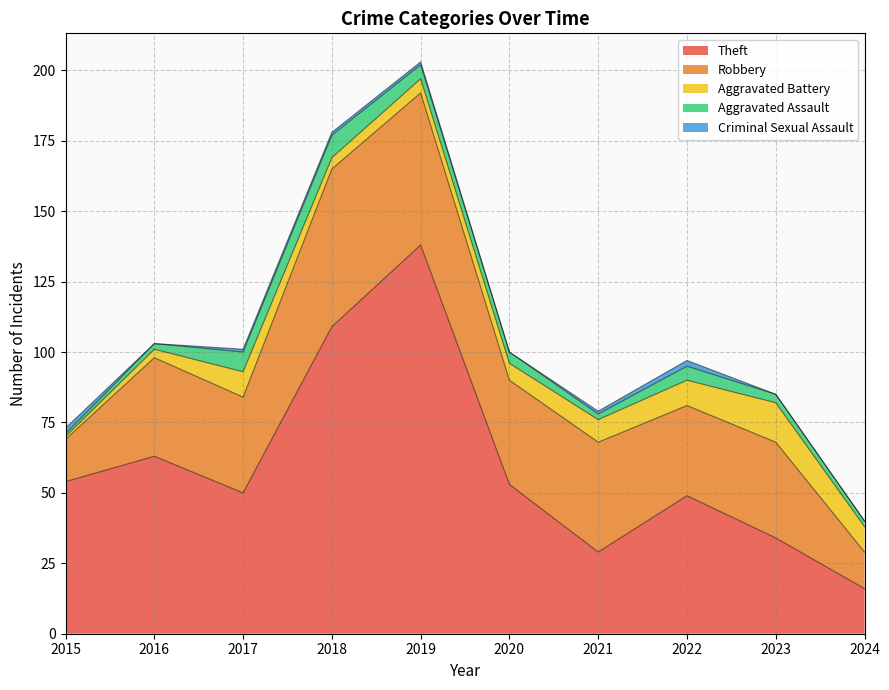

Where is the first local minimum for Aggravated Battery?

2018